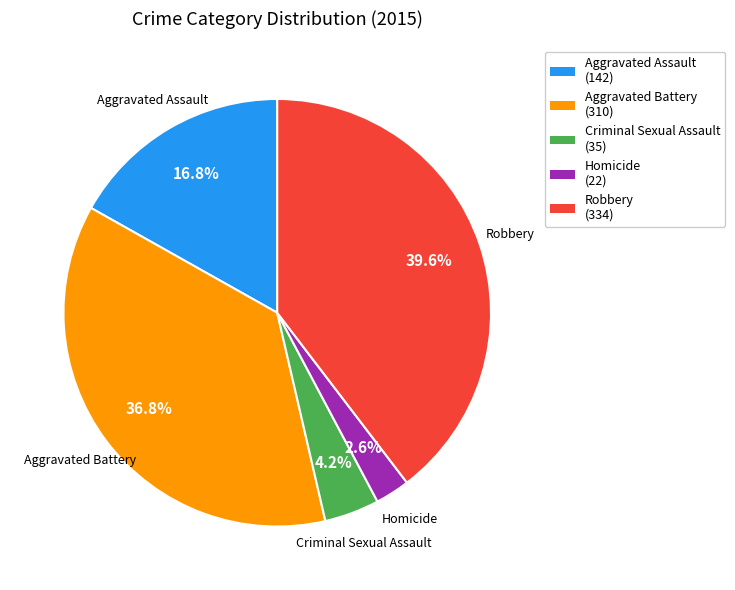

Does Robbery account for over 50% of the chart?

No